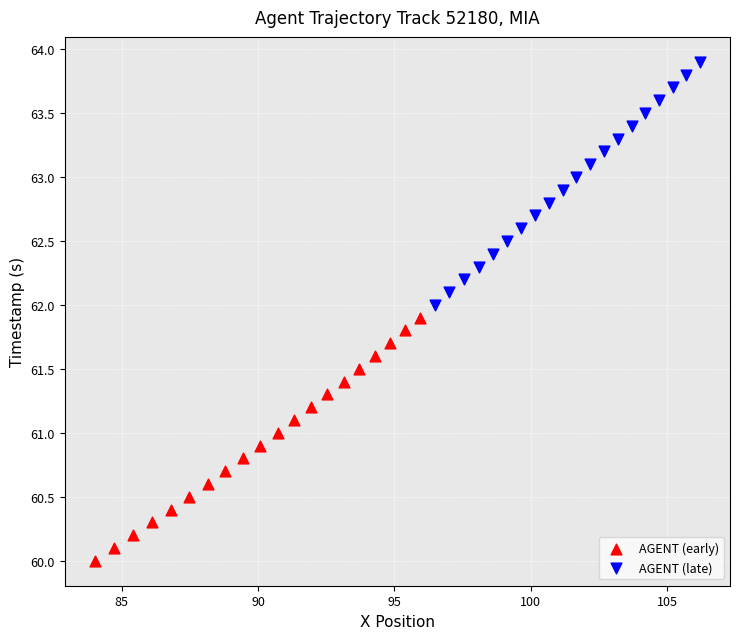

Which series reaches the maximum Y coordinate?

AGENT (late)